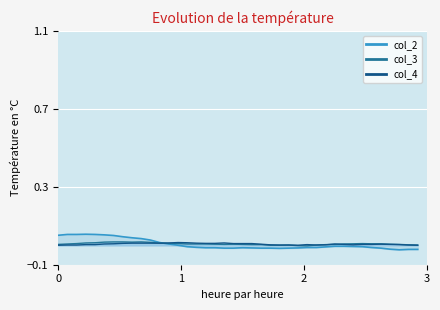

List the labels in order of col_4 value, smallest first.

0, 26, 39, 1, 2, 24, 25, 28, 38, 23, 29, 32, 3, 4, 27, 37, 31, 33, 34, 36, 22, 35, 5, 30, 6, 19, 20, 21, 7, 16, 17, 8, 9, 10, 11, 15, 12, 18, 14, 13